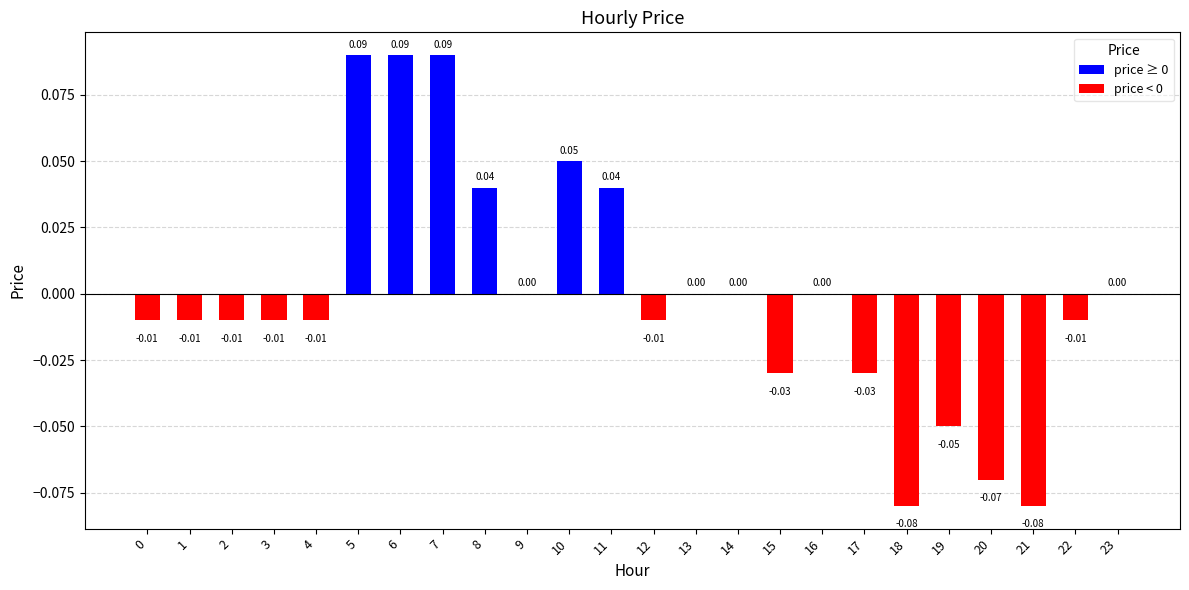

Which has a higher value, 8 or 0?

8